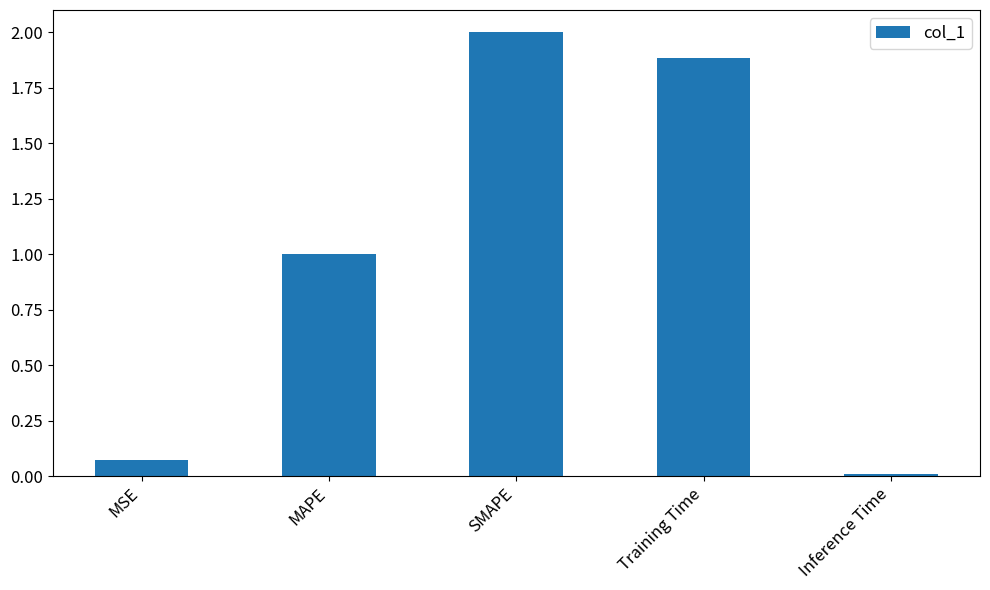

Read the value at SMAPE.

2.0